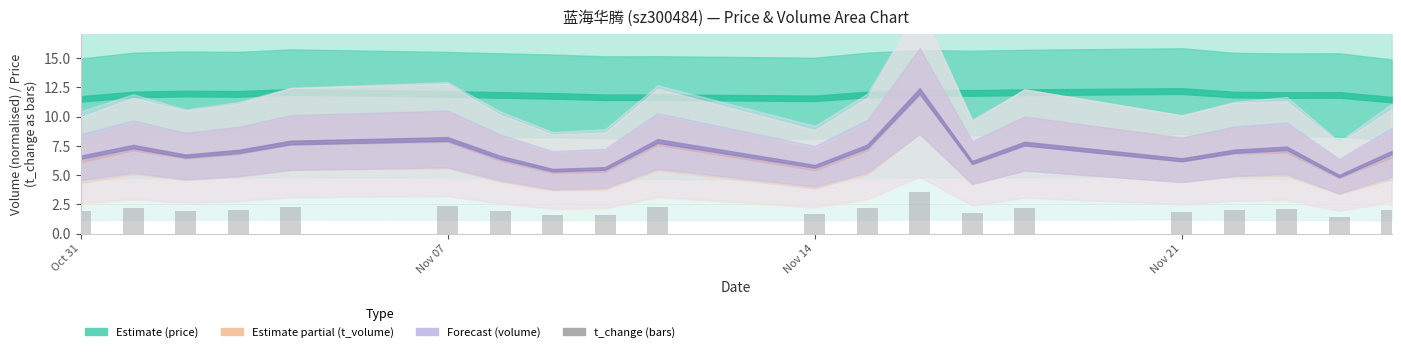

What is the minimum value shown in the chart?

1.4